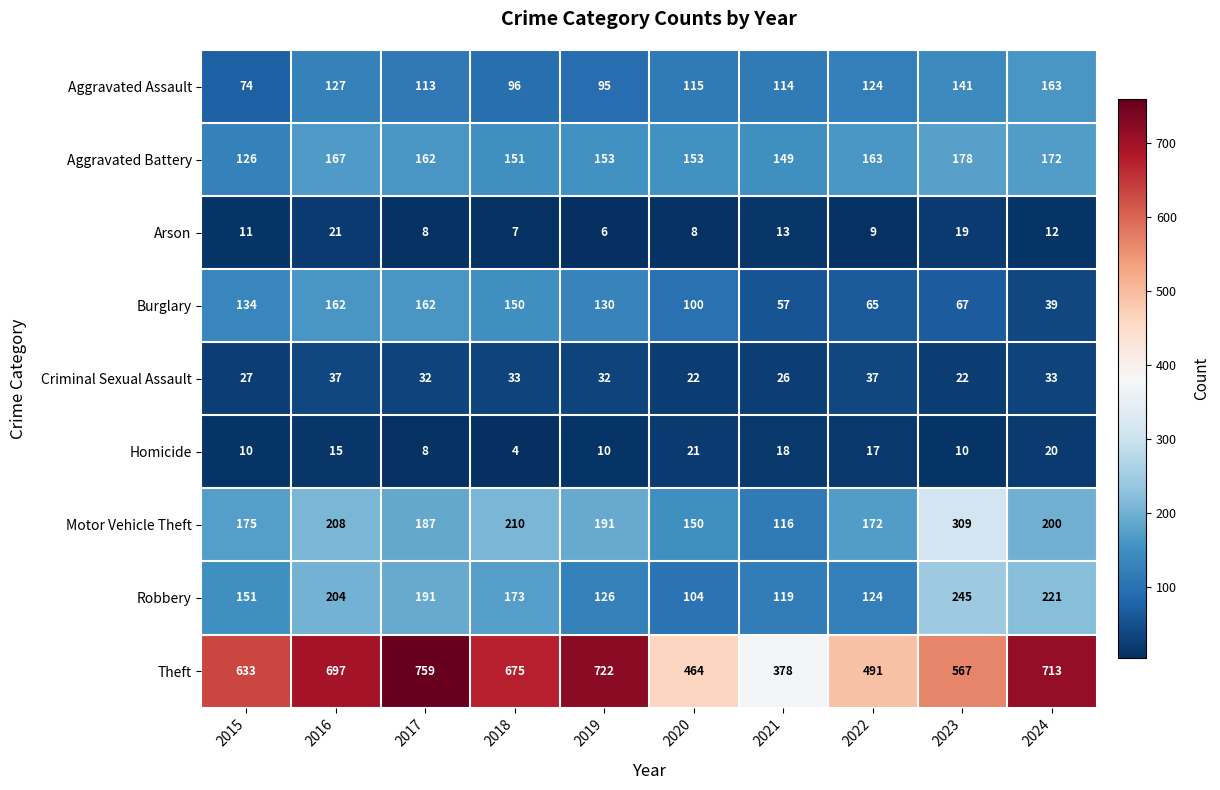

Which category has the lowest value in the Arson series?

2019